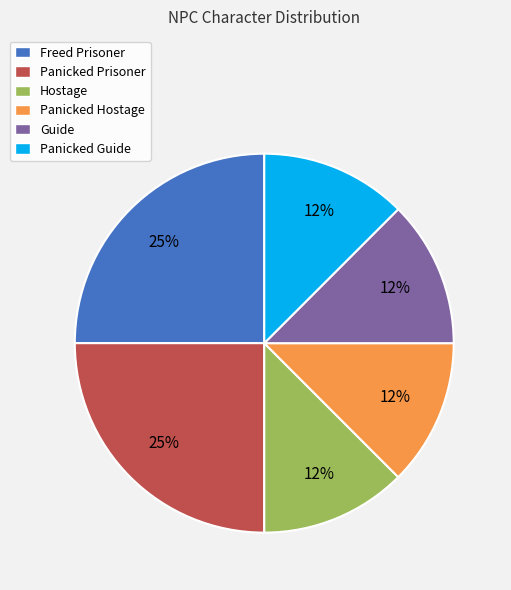

Does Panicked Hostage represent more than half of the total?

No